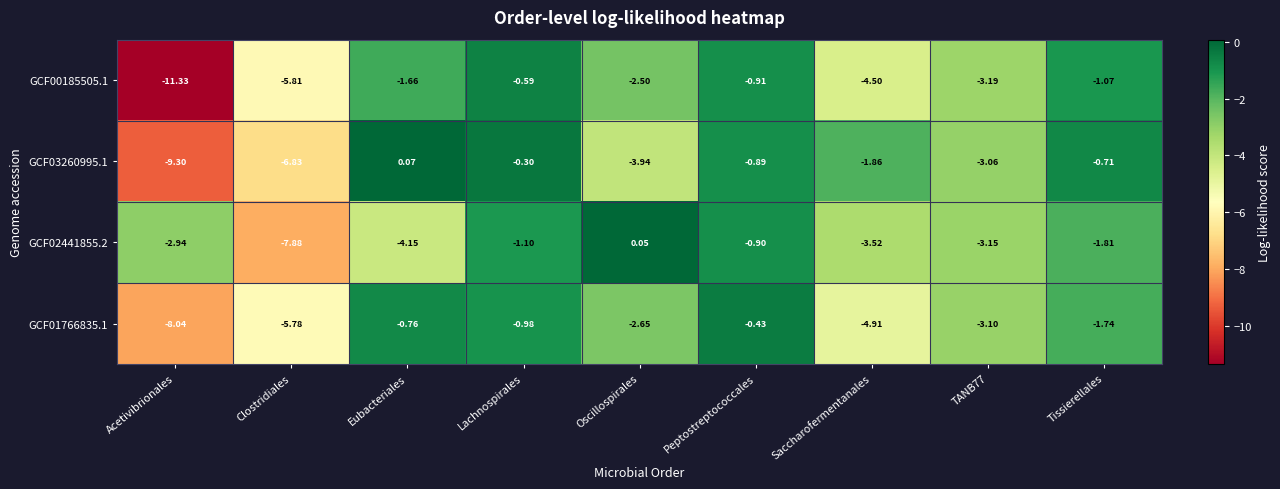

At which category is the sum across all series the highest?

Lachnospirales